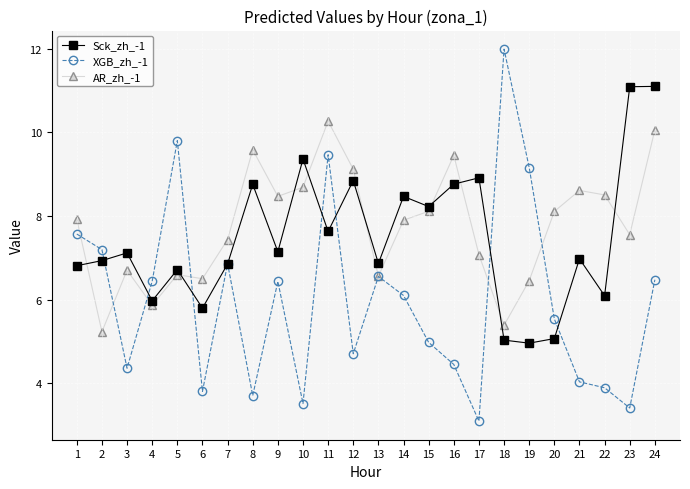

How many data points does each series have?

24